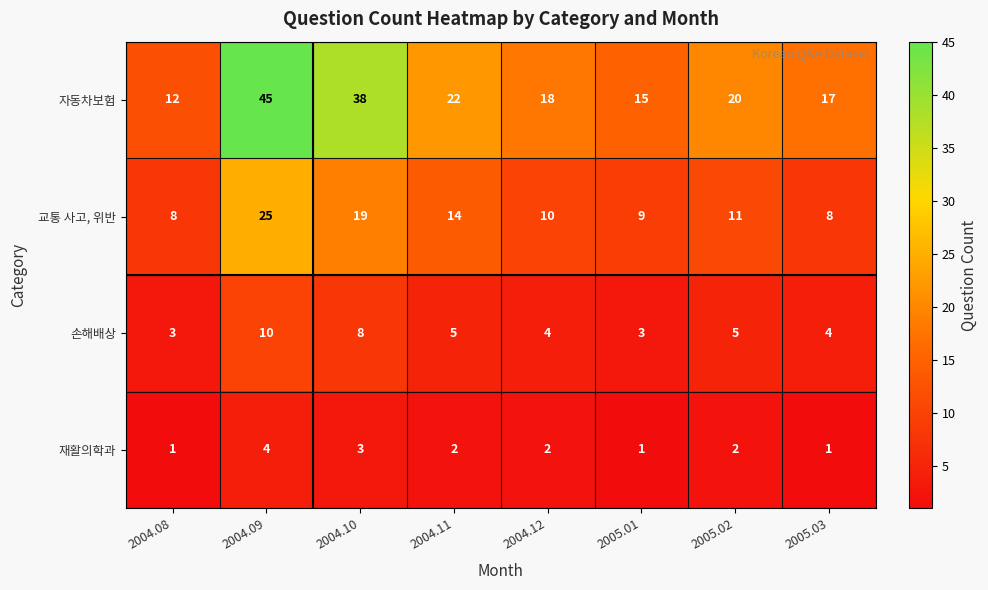

At which label does 교통 사고, 위반 first exceed 11?

2004.09